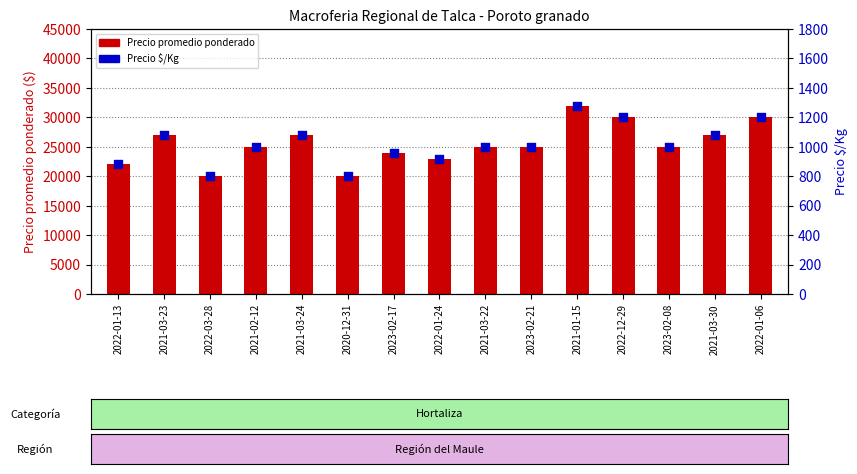

What is the total value across all series at 2021-02-12?

26000